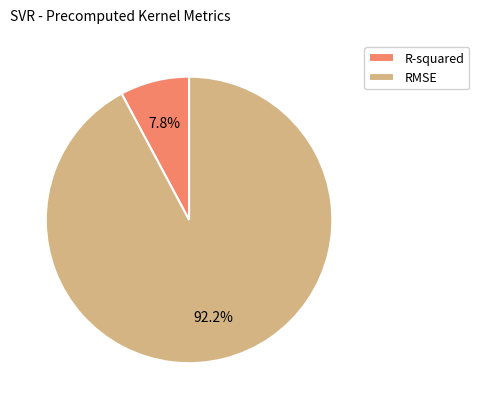

Which category has the biggest portion of the pie?

RMSE